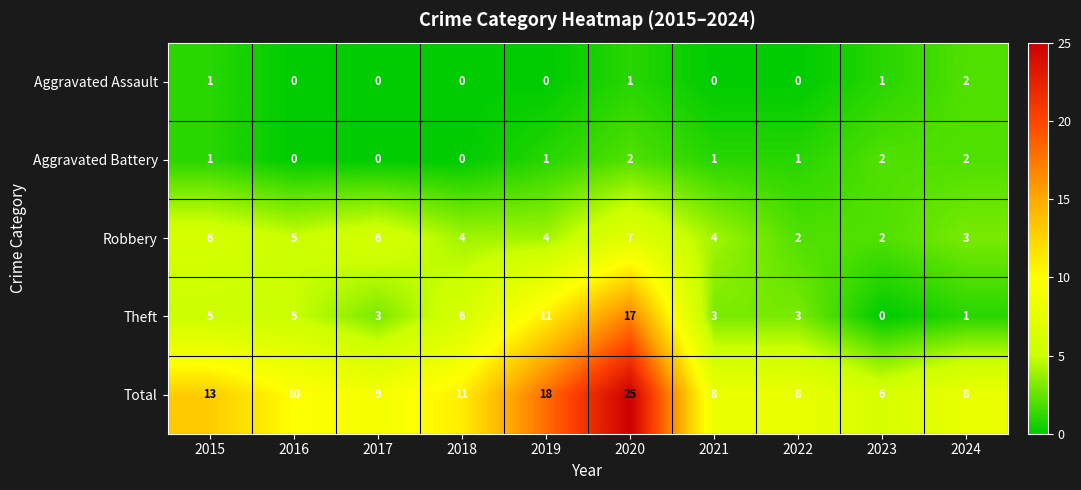

What is the sum of all Robbery values?

43